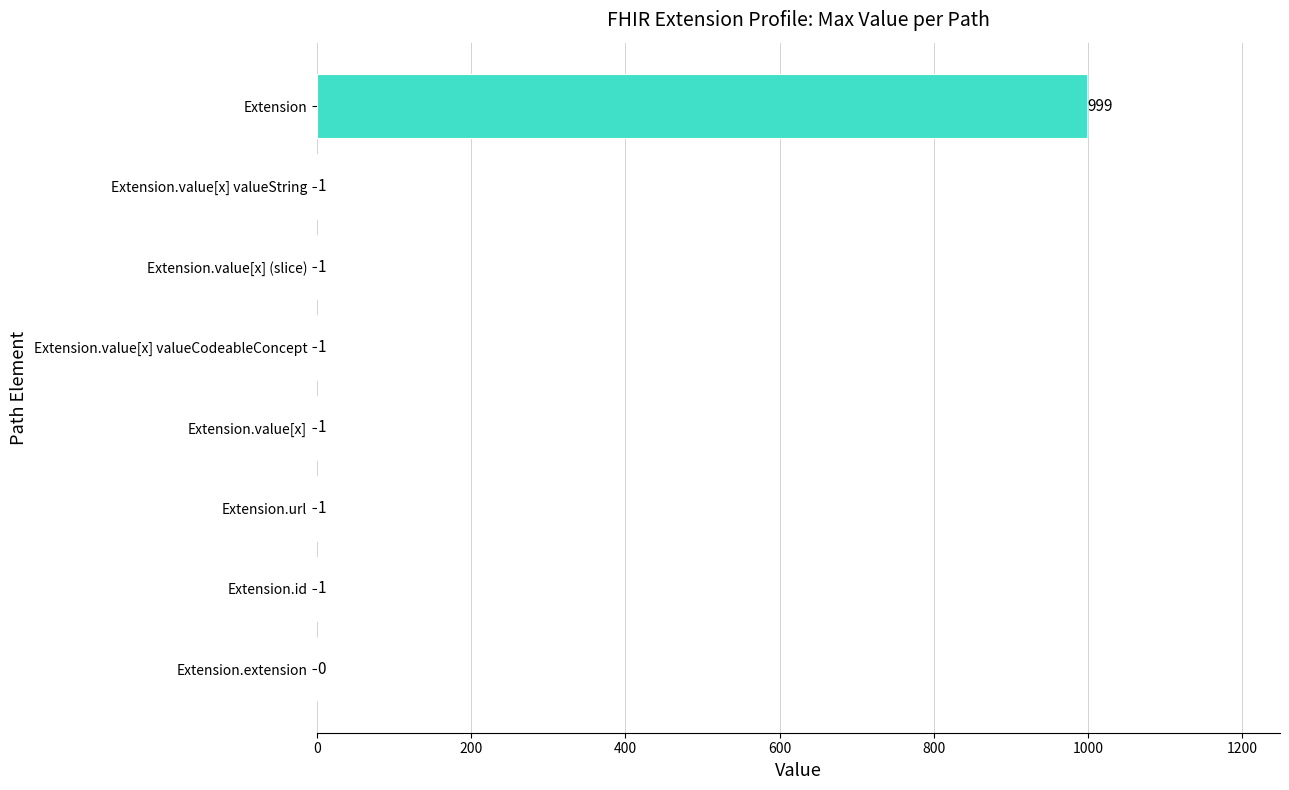

How many positive values are there?

7